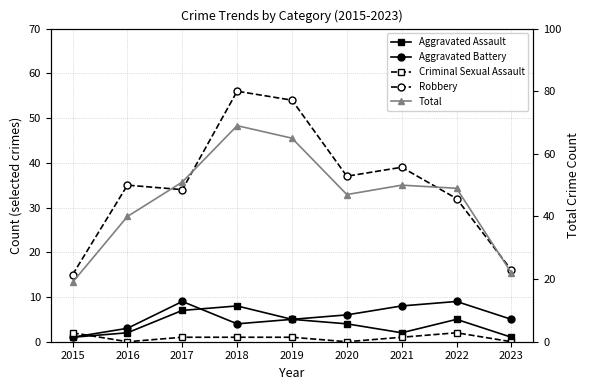

How many values in the Robbery series are below 35?

4